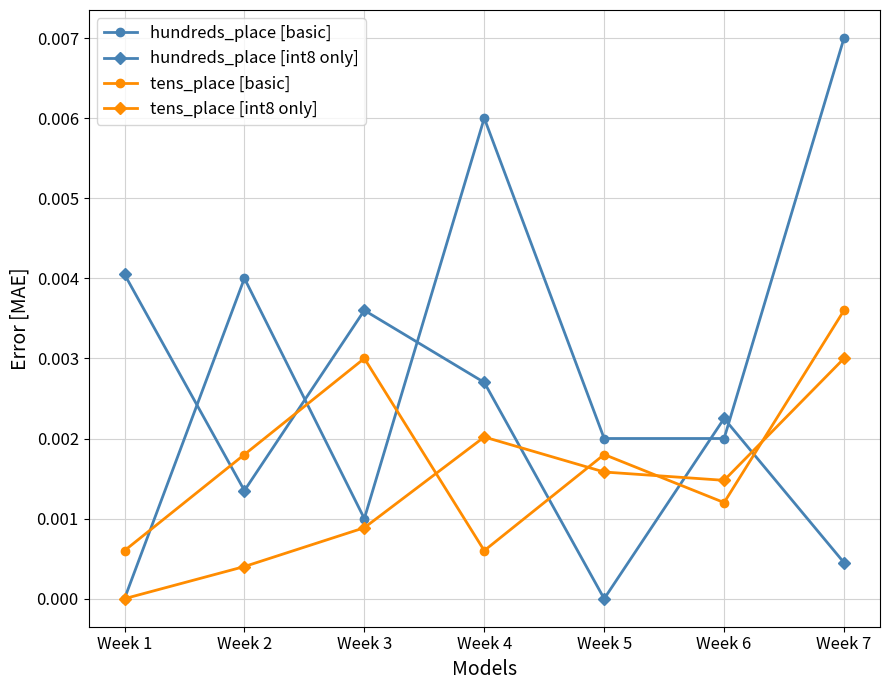

The value of tens_place [int8 only] at Week 7 is 0.0. True or false?

True